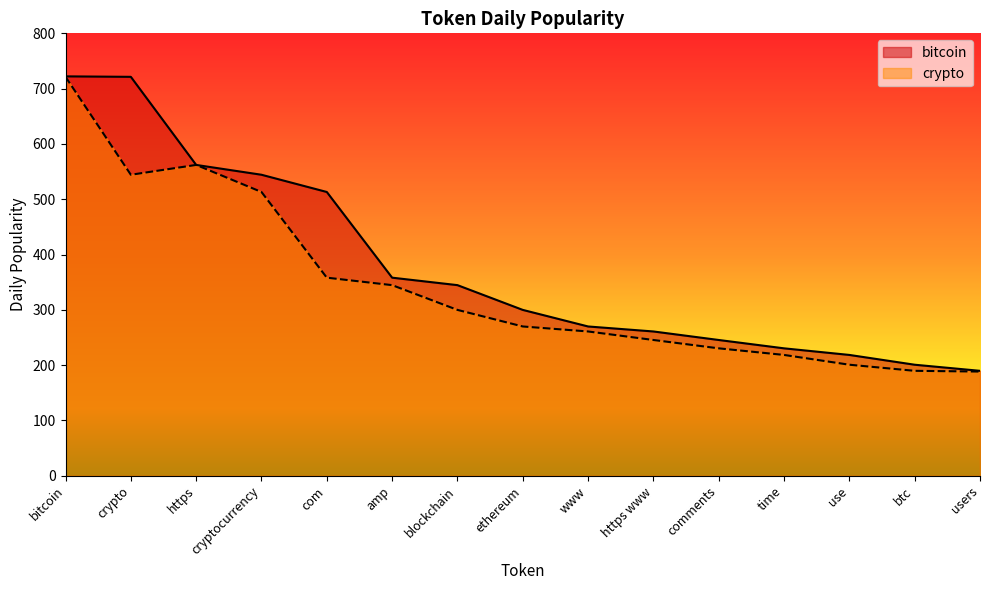

What is the greatest value displayed?

722.2